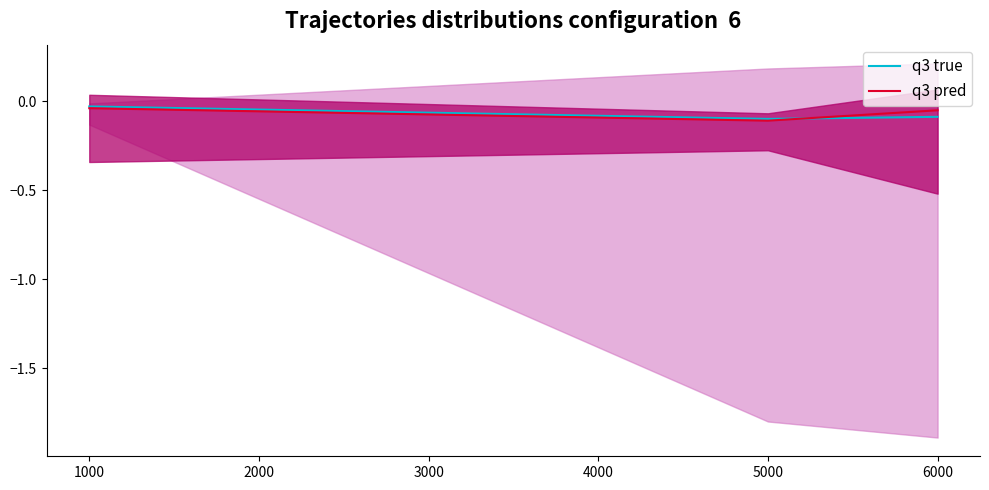

What is the average value of the q3 pred series?

-0.1